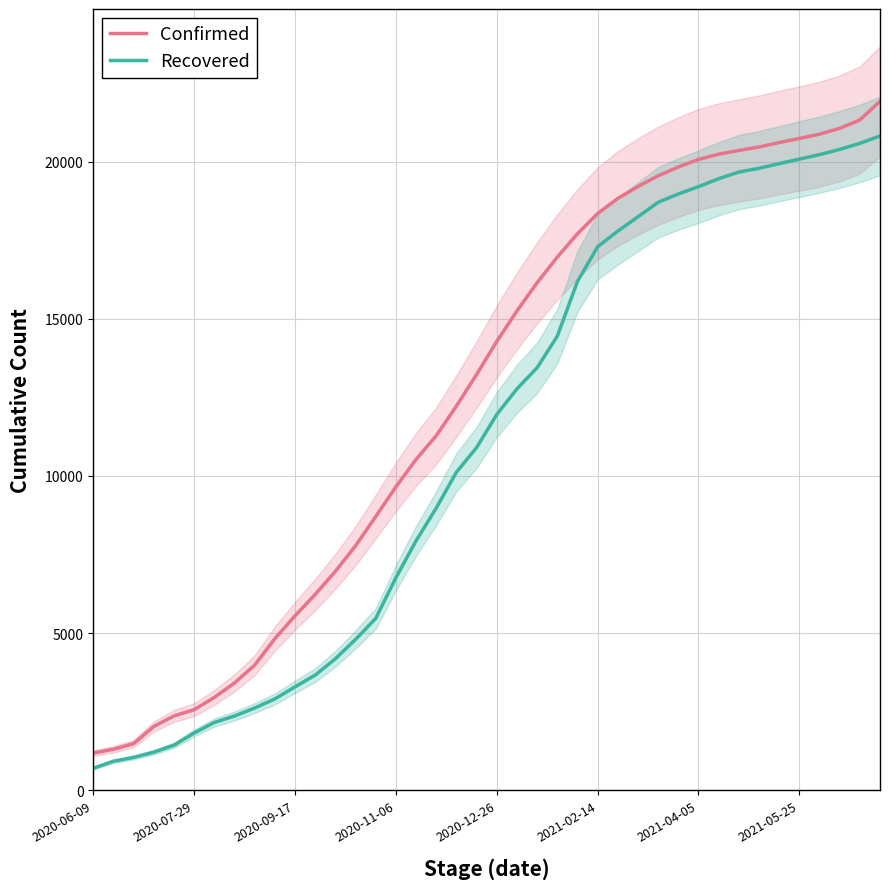

What is the lowest value of the Recovered series?

697